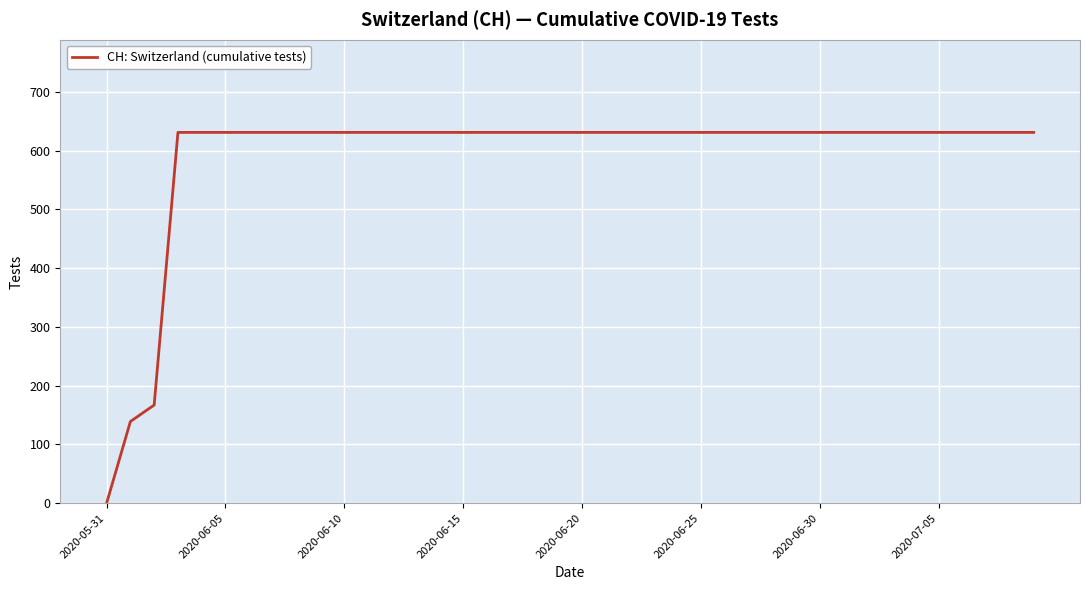

What is the difference between the maximum and minimum values?

631